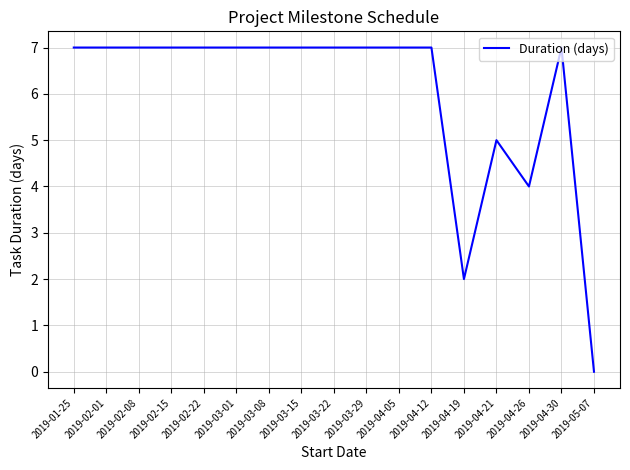

Count the values in the range 7 to 8.

13